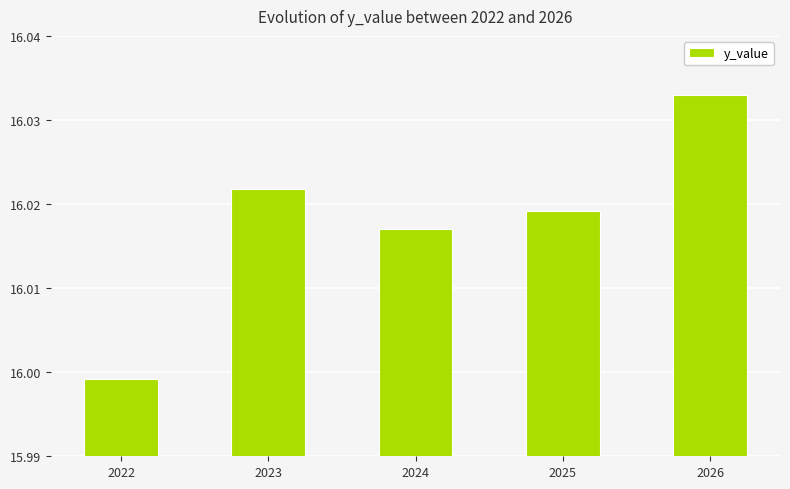

True or false: the data shows 10.6 at 2024.

False